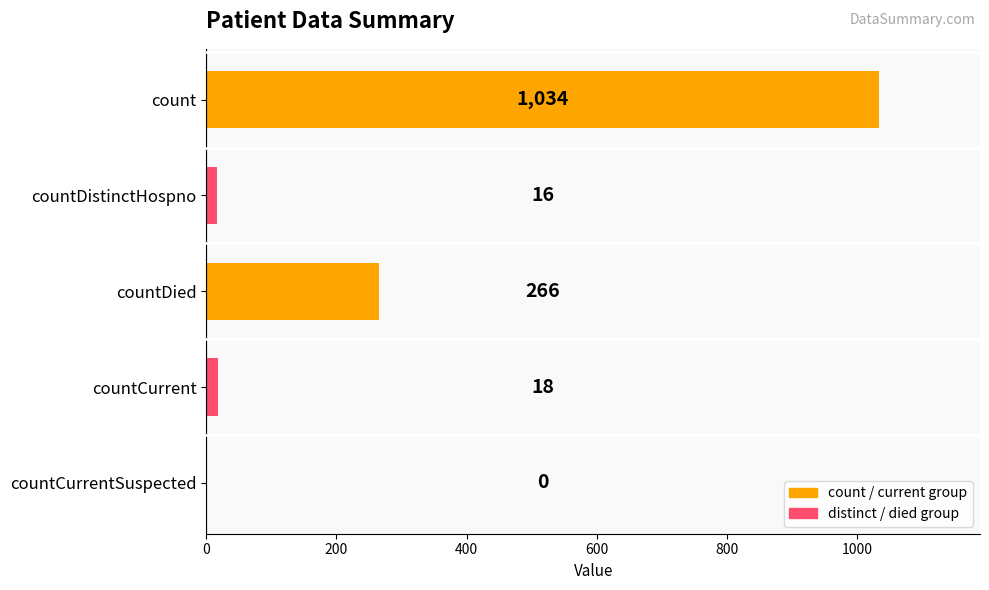

True or false: the data shows 0 at countCurrentSuspected.

True